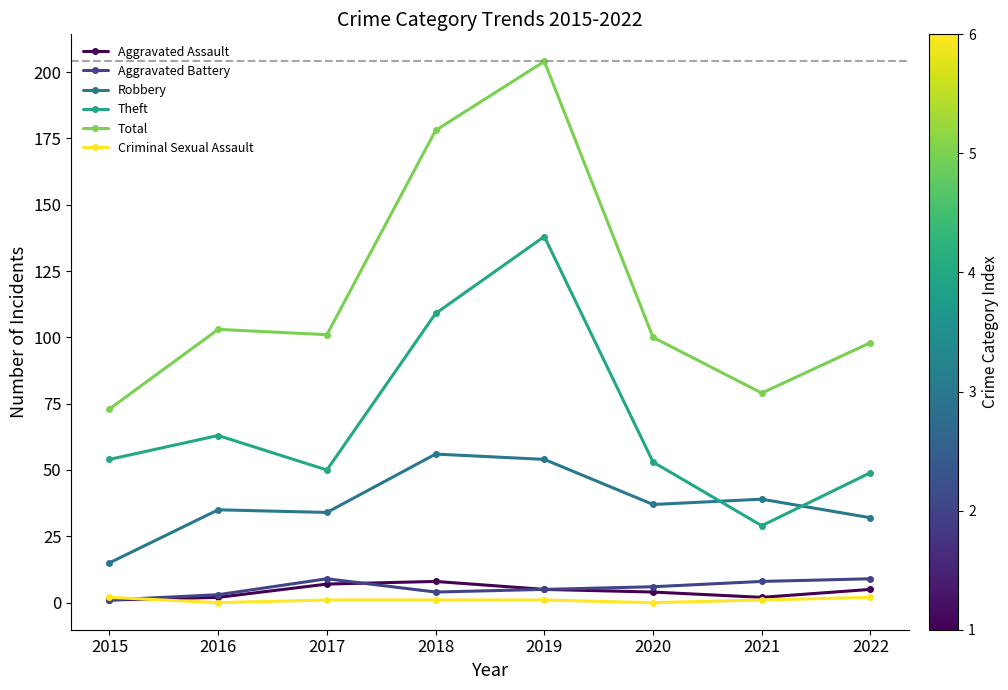

True or false: Aggravated Assault has more than 0 points higher than both neighbors.

True